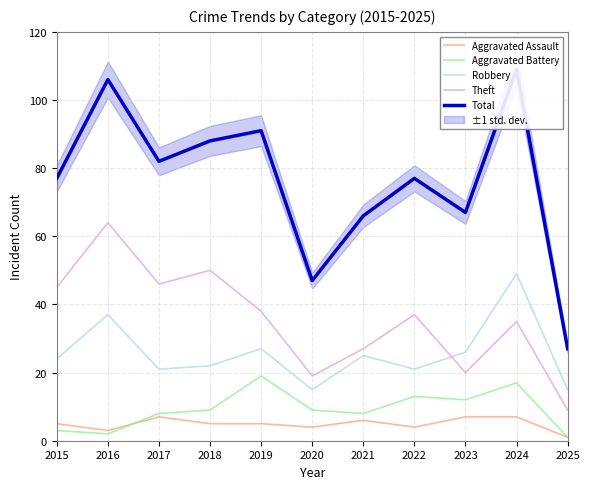

True or false: Aggravated Assault and Total cross at least once.

False